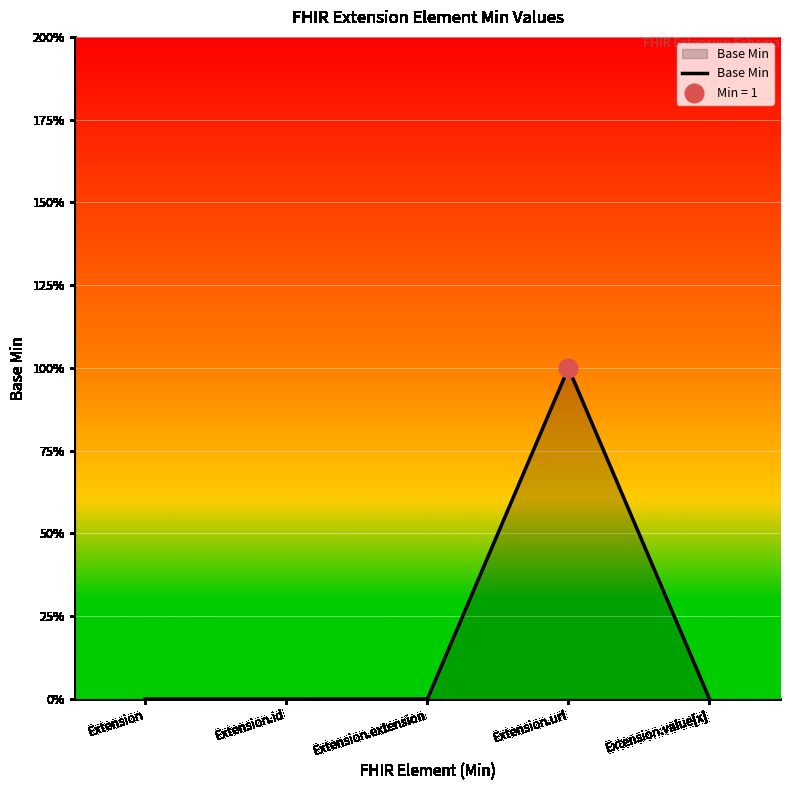

What is the change in value from Extension.id to Extension.url?

+1